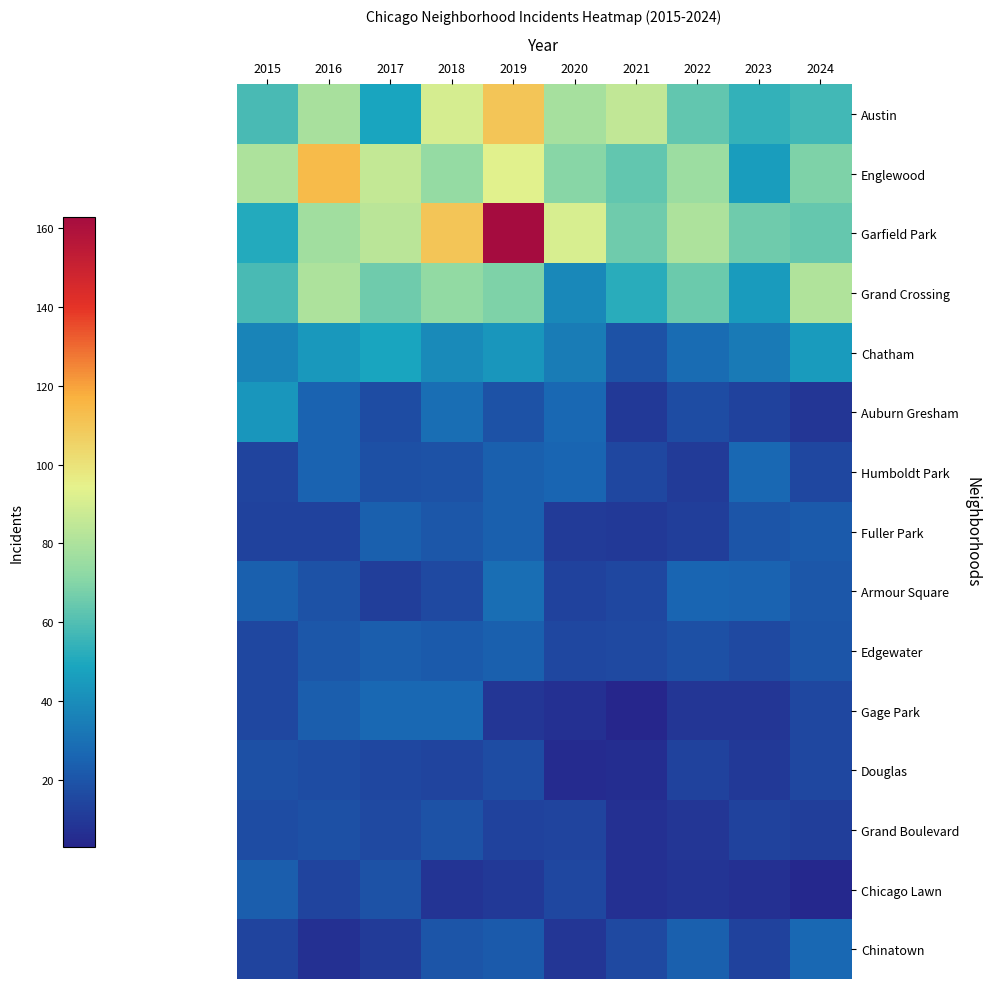

Reading left to right, transcribe all the data shown in this chart.

Austin: 2015=58	2016=79	2017=49	2018=90	2019=110	2020=78	2021=85	2022=63	2023=54	2024=57
Englewood: 2015=80	2016=114	2017=86	2018=74	2019=93	2020=71	2021=63	2022=76	2023=46	2024=69
Garfield Park: 2015=51	2016=77	2017=83	2018=110	2019=163	2020=91	2021=66	2022=80	2023=66	2024=64
Grand Crossing: 2015=58	2016=80	2017=66	2018=73	2019=69	2020=38	2021=52	2022=65	2023=45	2024=81
Chatham: 2015=37	2016=44	2017=49	2018=39	2019=43	2020=34	2021=19	2022=28	2023=33	2024=45
Auburn Gresham: 2015=43	2016=25	2017=17	2018=29	2019=19	2020=27	2021=10	2022=17	2023=13	2024=9
Humboldt Park: 2015=14	2016=25	2017=18	2018=19	2019=24	2020=26	2021=15	2022=11	2023=27	2024=15
Fuller Park: 2015=13	2016=13	2017=24	2018=21	2019=24	2020=11	2021=10	2022=12	2023=20	2024=22
Armour Square: 2015=24	2016=19	2017=12	2018=16	2019=29	2020=13	2021=15	2022=26	2023=25	2024=21
Edgewater: 2015=15	2016=21	2017=23	2018=22	2019=24	2020=15	2021=16	2022=18	2023=16	2024=20
Gage Park: 2015=15	2016=23	2017=27	2018=27	2019=9	2020=7	2021=3	2022=9	2023=9	2024=15
Douglas: 2015=18	2016=17	2017=15	2018=14	2019=17	2020=5	2021=6	2022=13	2023=10	2024=15
Grand Boulevard: 2015=17	2016=18	2017=16	2018=19	2019=13	2020=14	2021=7	2022=9	2023=13	2024=12
Chicago Lawn: 2015=23	2016=14	2017=19	2018=8	2019=10	2020=15	2021=7	2022=8	2023=7	2024=4
Chinatown: 2015=14	2016=7	2017=11	2018=20	2019=22	2020=9	2021=16	2022=24	2023=13	2024=27